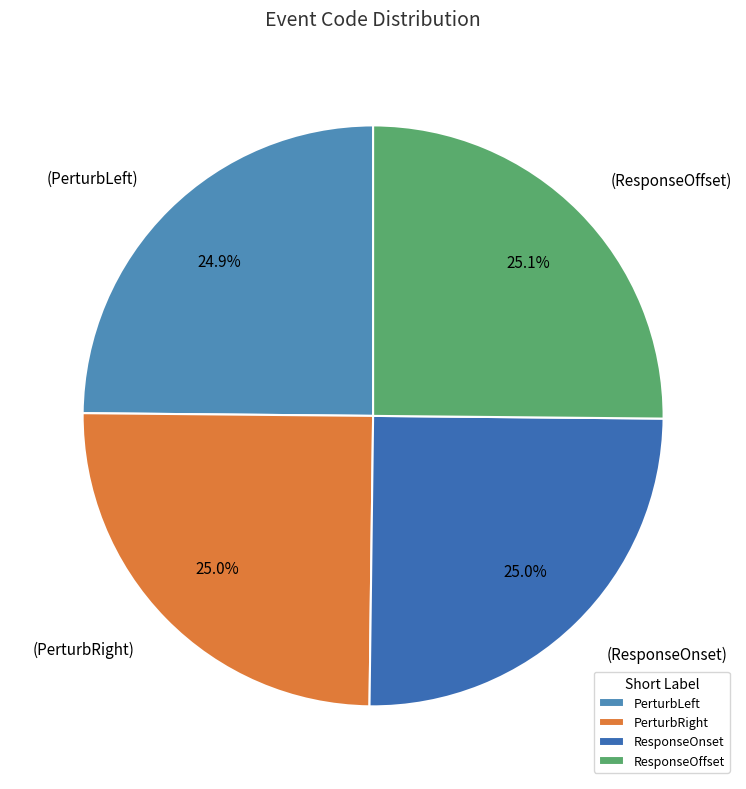

To the nearest percent, what is the average slice percentage?

25%